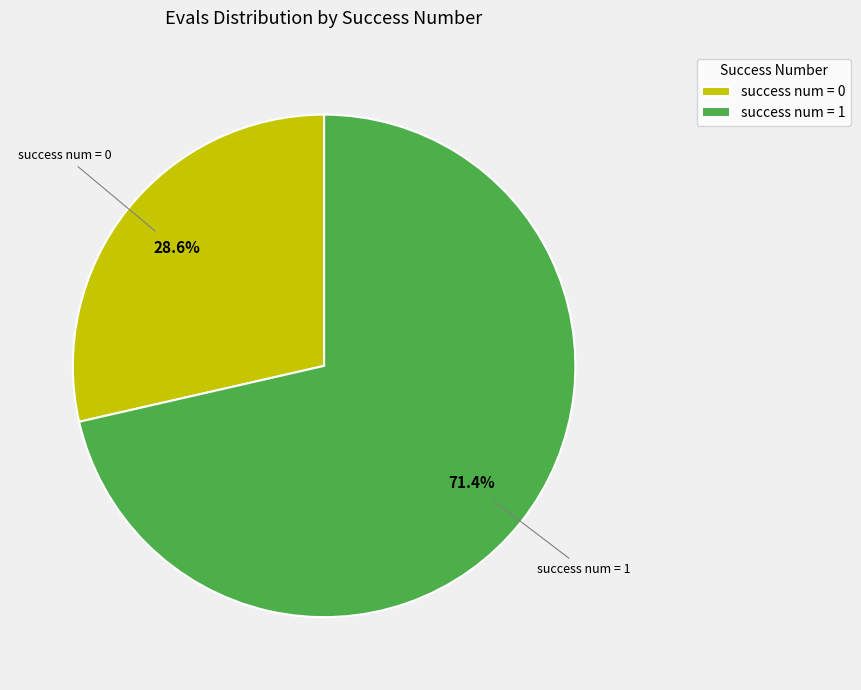

What percentage is NOT represented by success num = 1?

28.6%